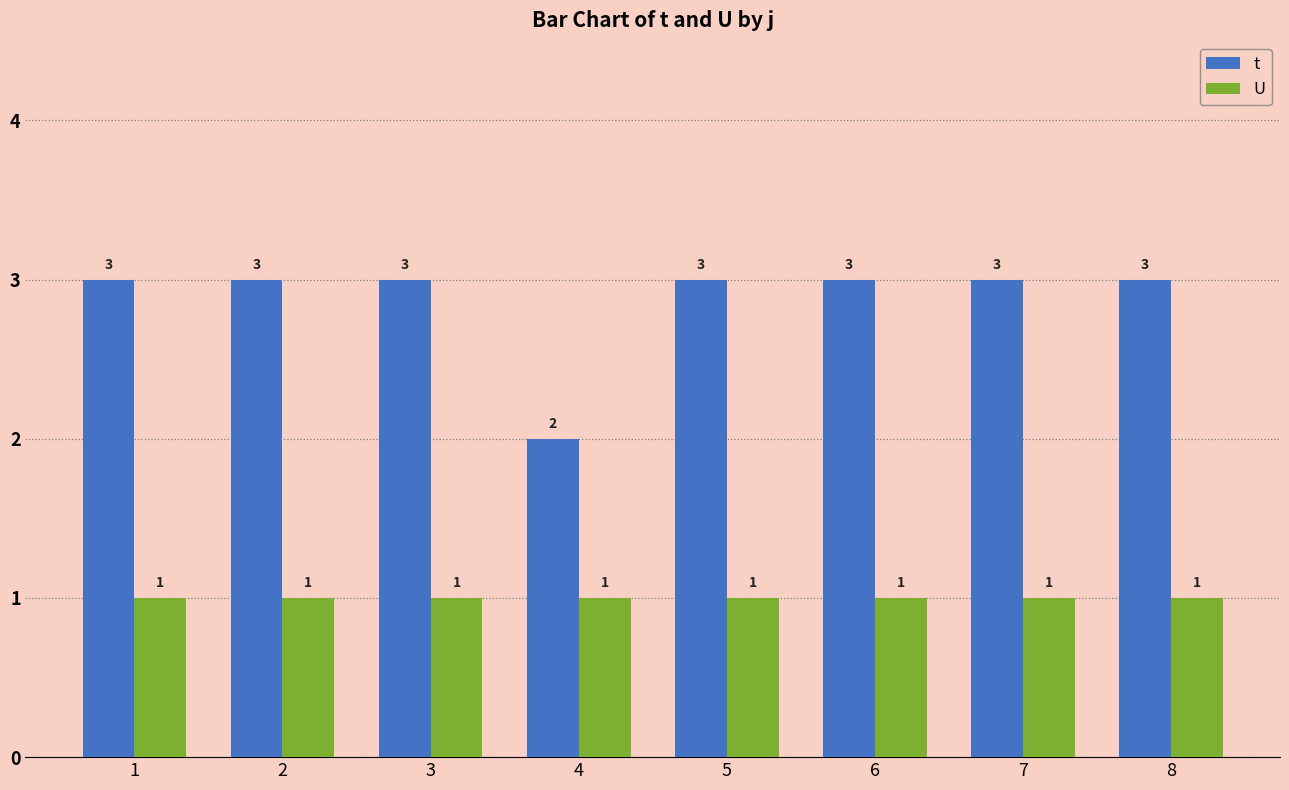

Rank the series at 4 from lowest to highest value.

U, t